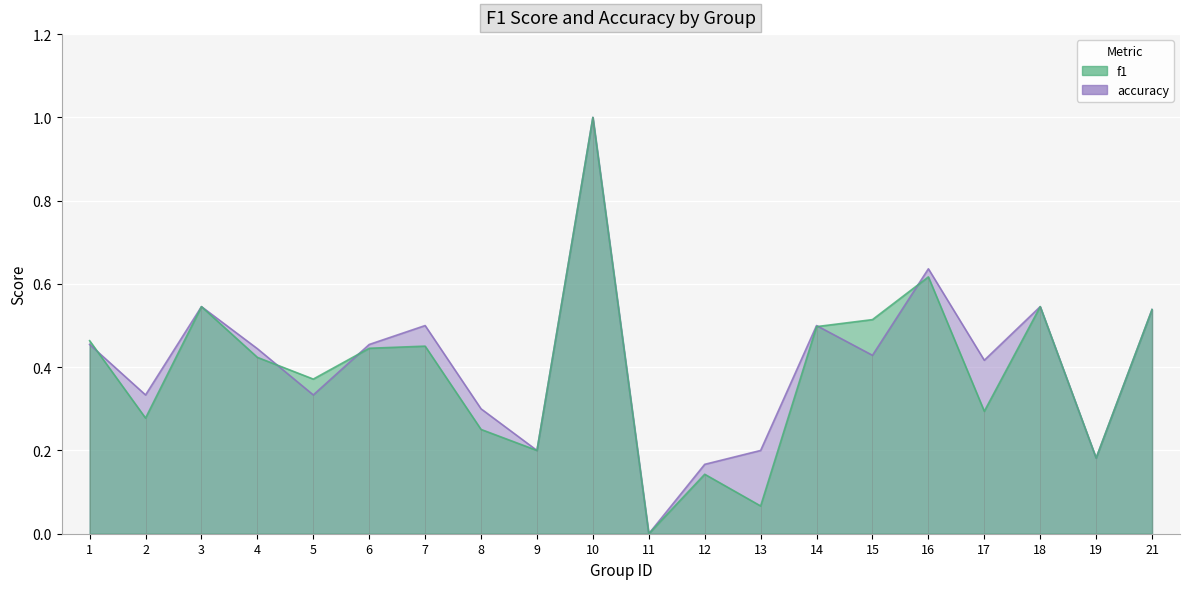

What are all the series names shown in the legend?

f1, accuracy